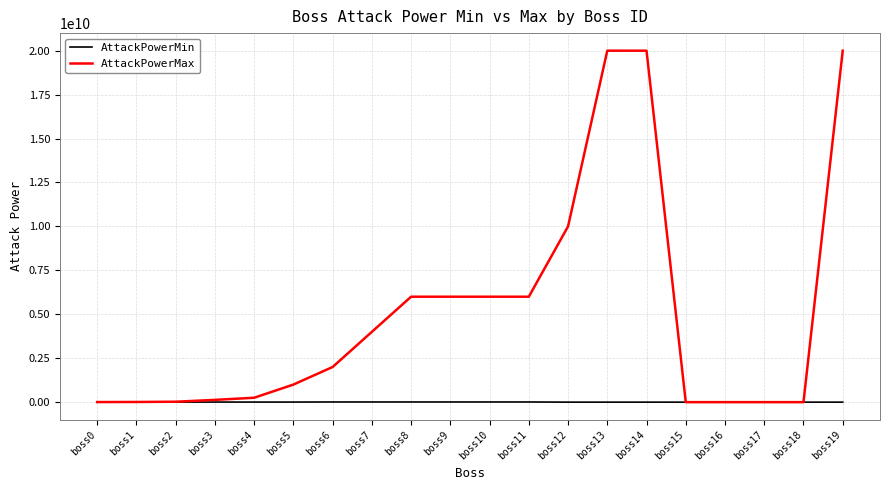

Which series has the largest total across all categories?

AttackPowerMax